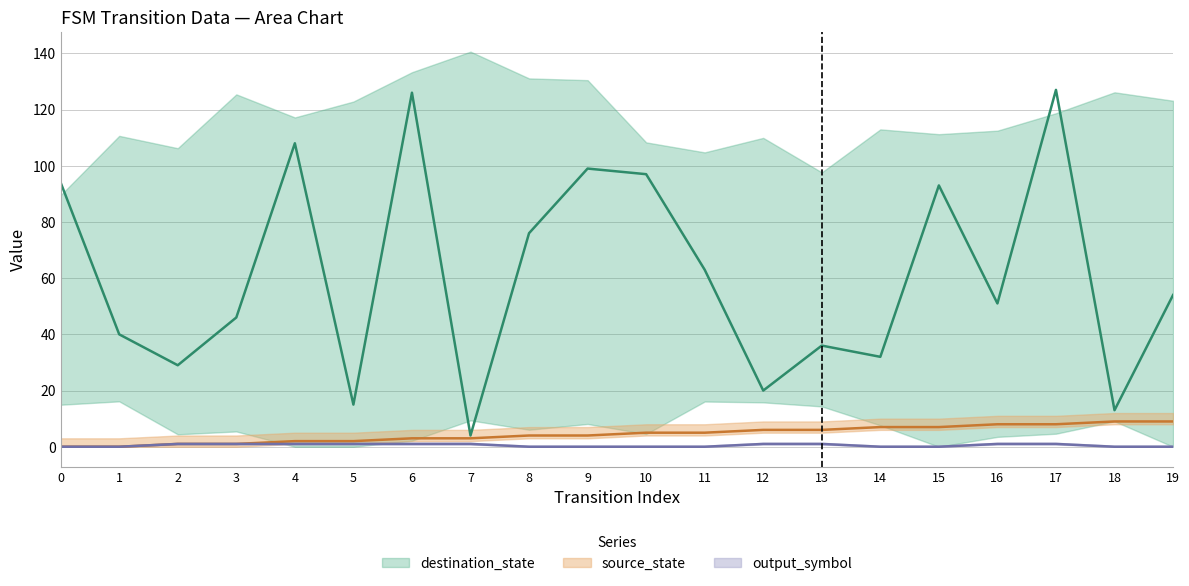

At how many categories does at least one series exceed 58?

9